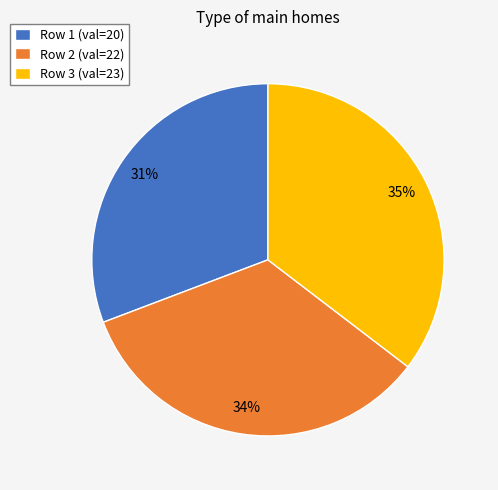

Rank the categories by value from highest to lowest.

Row 3 (val=23), Row 2 (val=22), Row 1 (val=20)